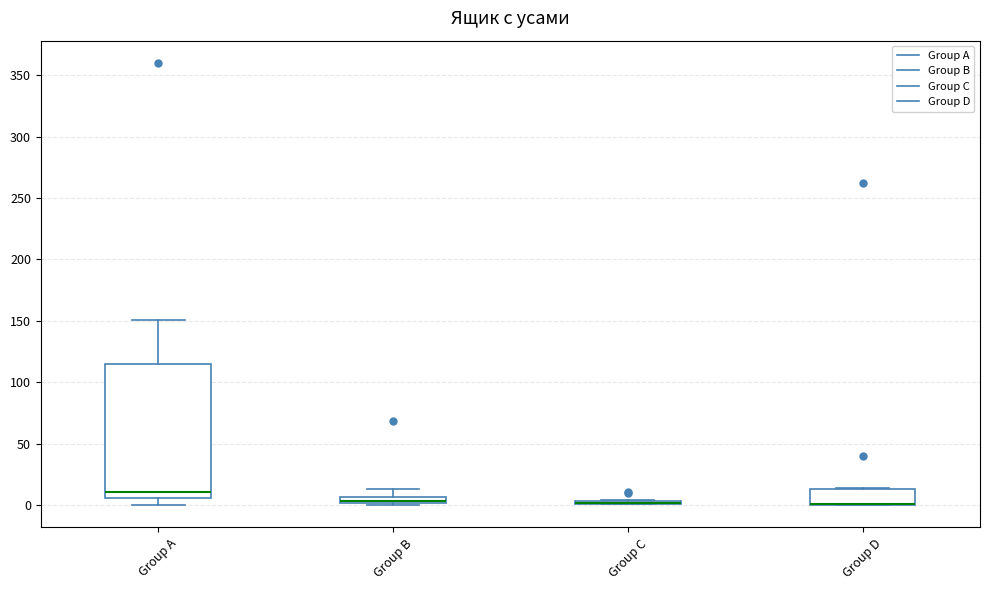

Where is the upper edge of the box for Group D on the y-axis? The values are not printed on the chart, so give them approximately, as read against the axis.

15